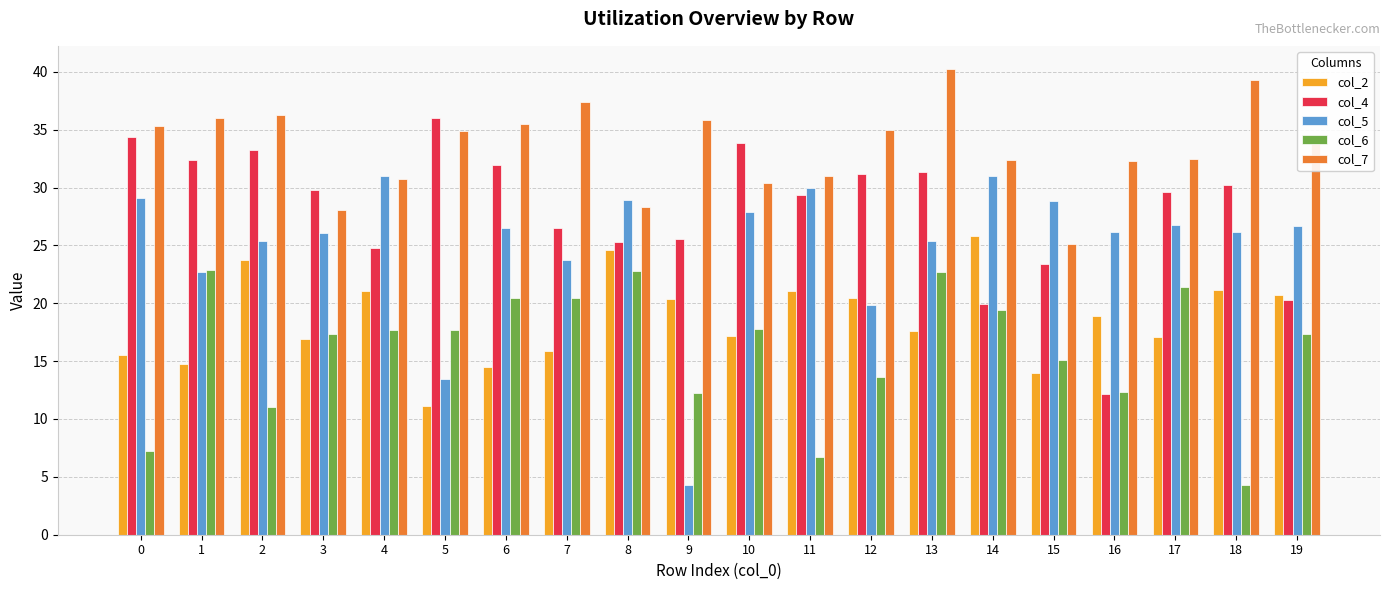

Which label corresponds to the largest value in the chart?

13